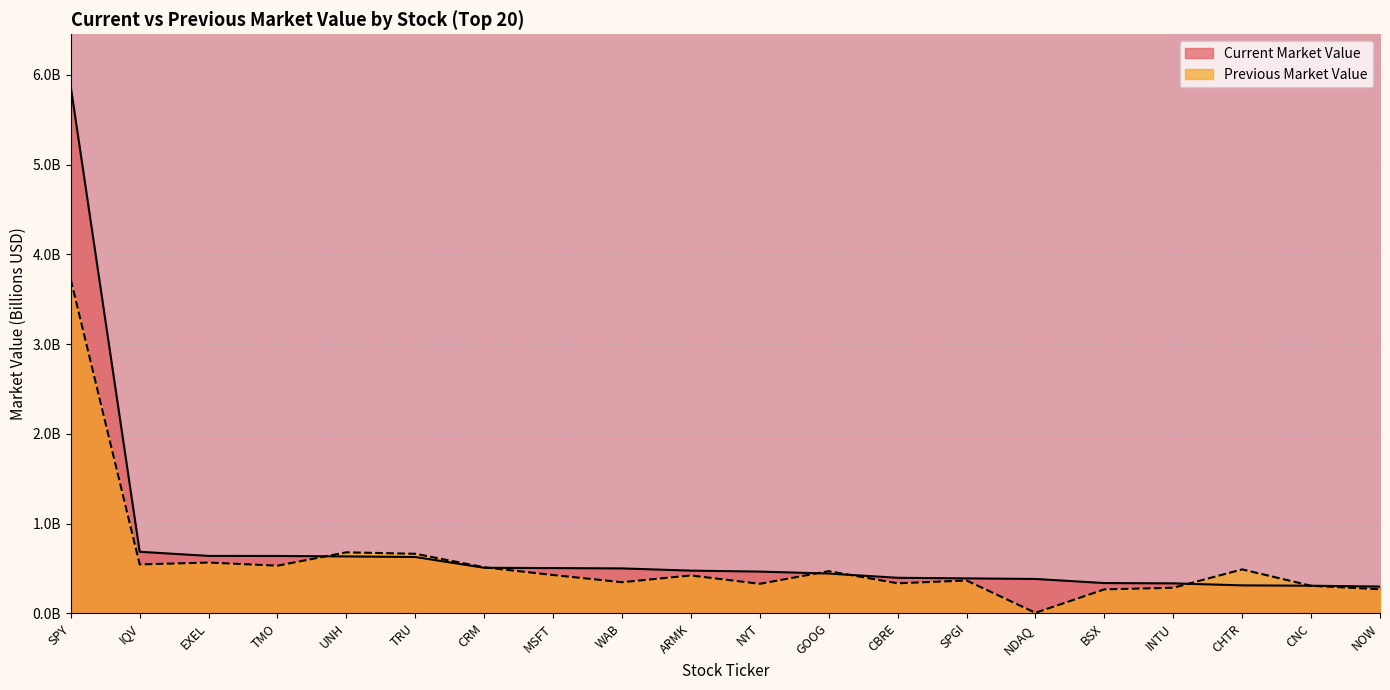

Reading left to right, extract all data points from this chart.

Current Market Value: 5.9	0.7	0.6	0.6	0.6	0.6	0.5	0.5	0.5	0.5	0.5	0.4	0.4	0.4	0.4	0.3	0.3	0.3	0.3	0.3
Previous Market Value: 3.7	0.5	0.6	0.5	0.7	0.7	0.5	0.4	0.3	0.4	0.3	0.5	0.3	0.4	0.0	0.3	0.3	0.5	0.3	0.3